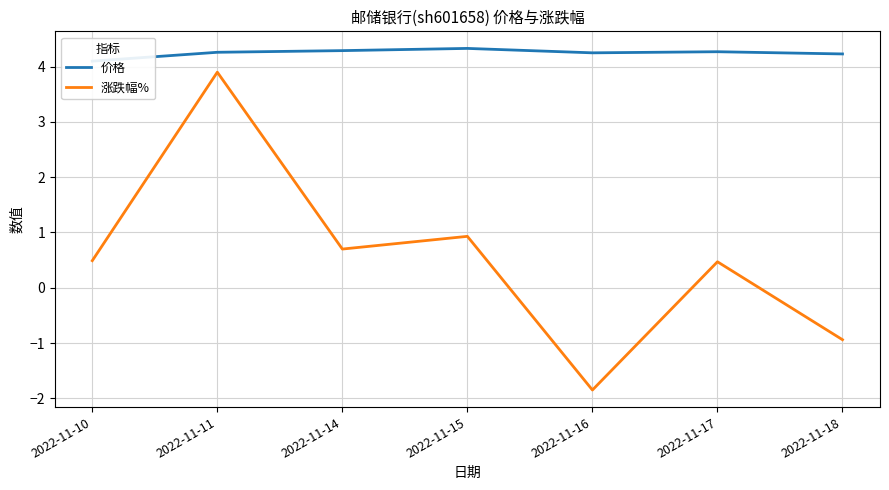

At which label does 涨跌幅% reach its peak?

2022-11-11